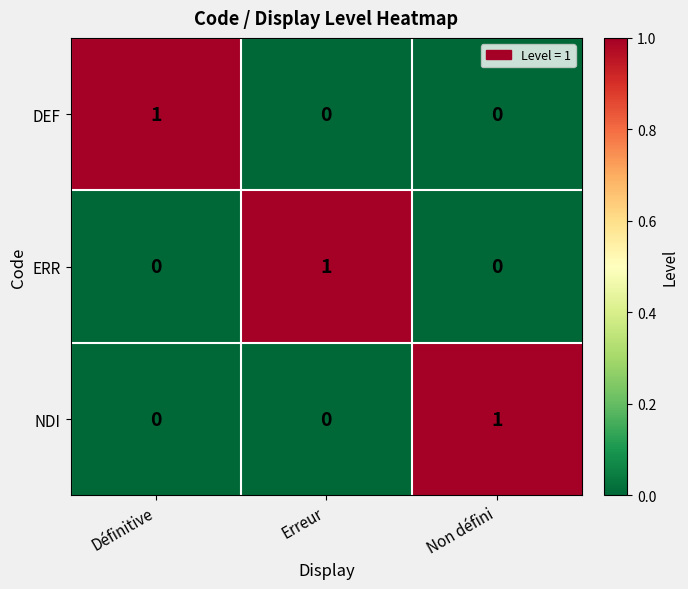

Reading left to right, list all the values displayed in this chart.

DEF: 1	0	0
ERR: 0	1	0
NDI: 0	0	1